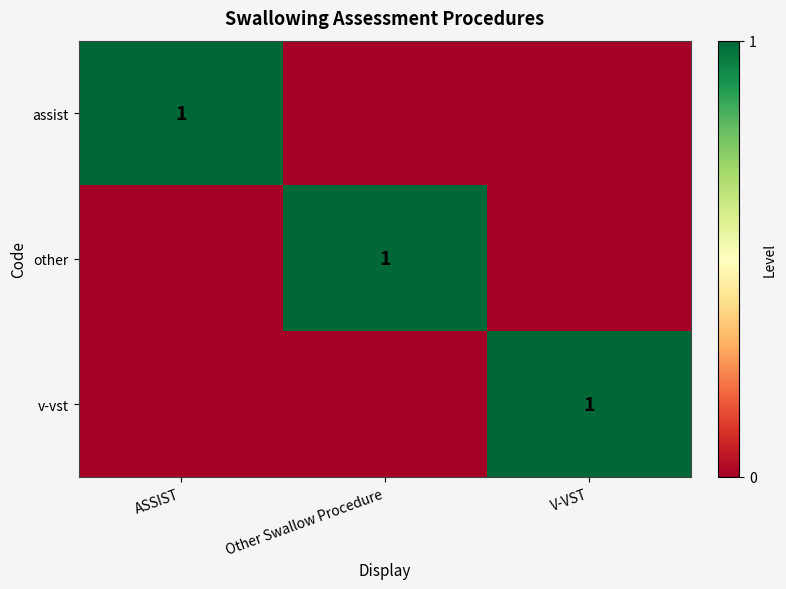

Is it true that other equals 1 at Other Swallow Procedure?

True